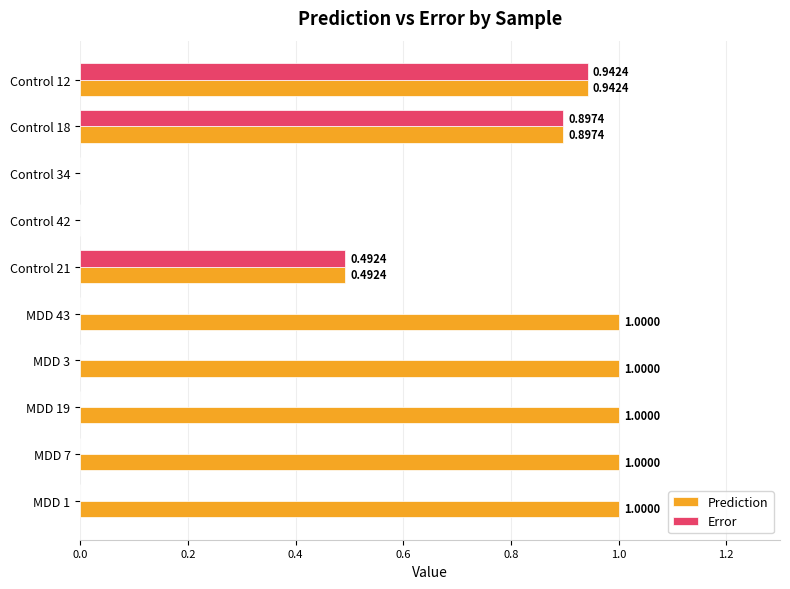

Is the value of Prediction at MDD 19 greater than the value of Error at Control 21?

Yes